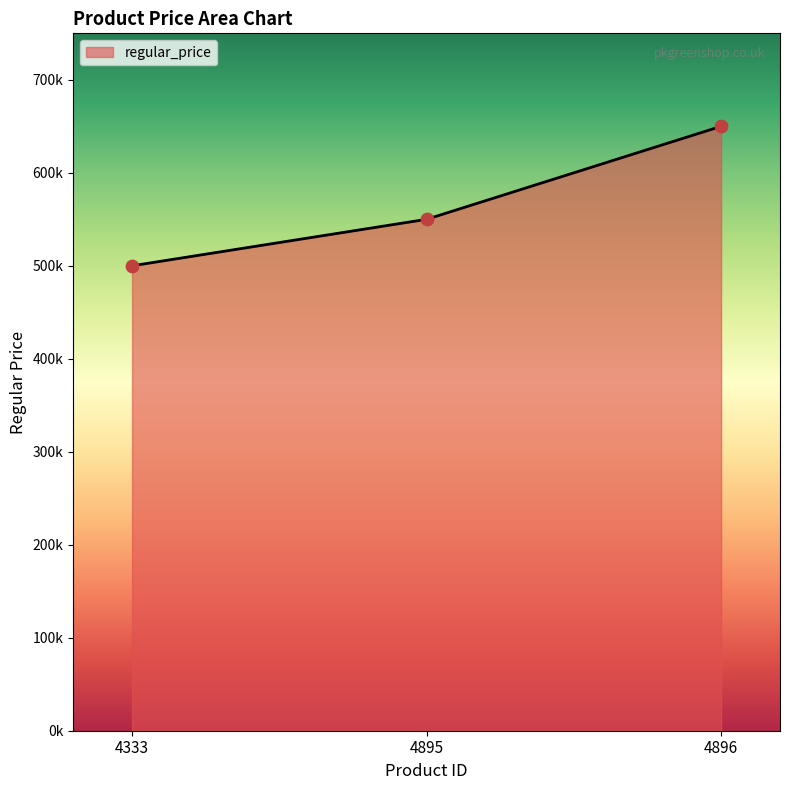

Between 4895 and 4896, which is larger?

4896